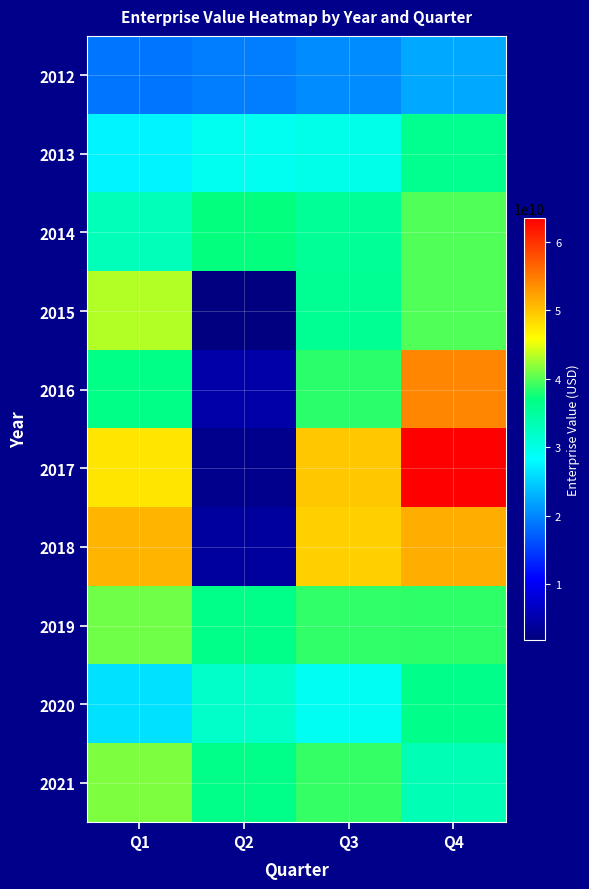

Reading left to right, transcribe all the data shown in this chart.

2012: Q1=18735958279.9	Q2=19392084149.0	Q3=20274855510.2	Q4=22280061736.8
2013: Q1=27530680529.5	Q2=29196488257.5	Q3=29772241360.1	Q4=36042761254.0
2014: Q1=33089232496.8	Q2=37106108620.5	Q3=35422721301.6	Q4=39798329834.7
2015: Q1=43105862347.1	Q2=1852187520.6	Q3=35712169851.8	Q4=39815887956.9
2016: Q1=36598832762.4	Q2=4827945220.1	Q3=38411218042.4	Q4=54053609449.6
2017: Q1=47441718036.9	Q2=2801087649.5	Q3=49658130140.2	Q4=63411074847.9
2018: Q1=50809855080.6	Q2=4084300805.4	Q3=49056177080.6	Q4=51307315511.1
2019: Q1=40925749718.8	Q2=36419257767.3	Q3=38643272603.0	Q4=38575381402.4
2020: Q1=26242070163.9	Q2=31950697228.3	Q3=29125779483.3	Q4=36239682772.2
2021: Q1=41359970248.0	Q2=36419257767.3	Q3=38809230730.6	Q4=33333904846.6